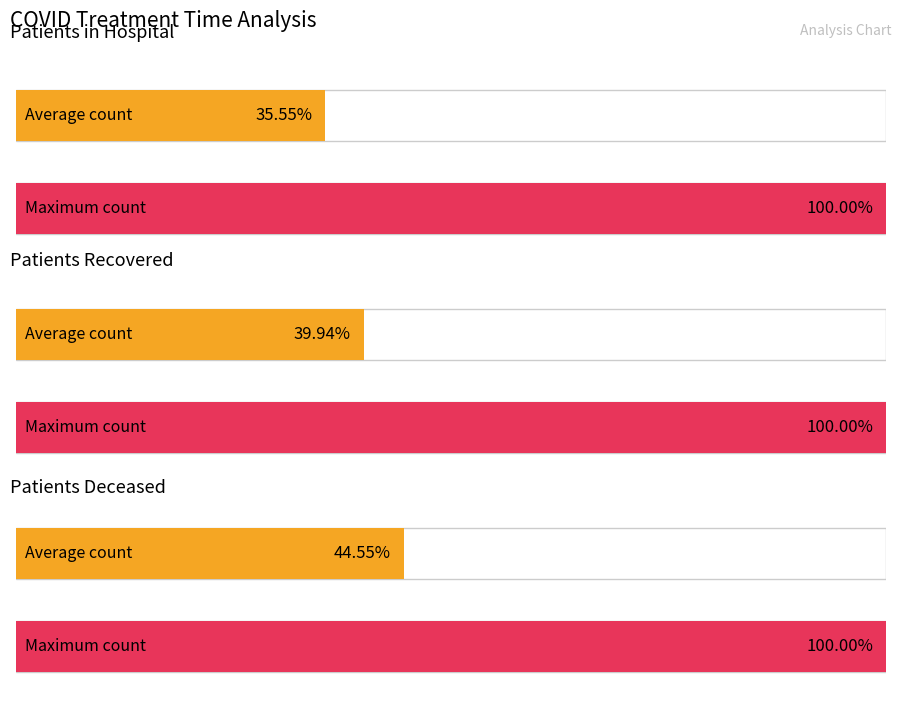

The patients_in_hospital series shows 10 at 7. True or false?

False